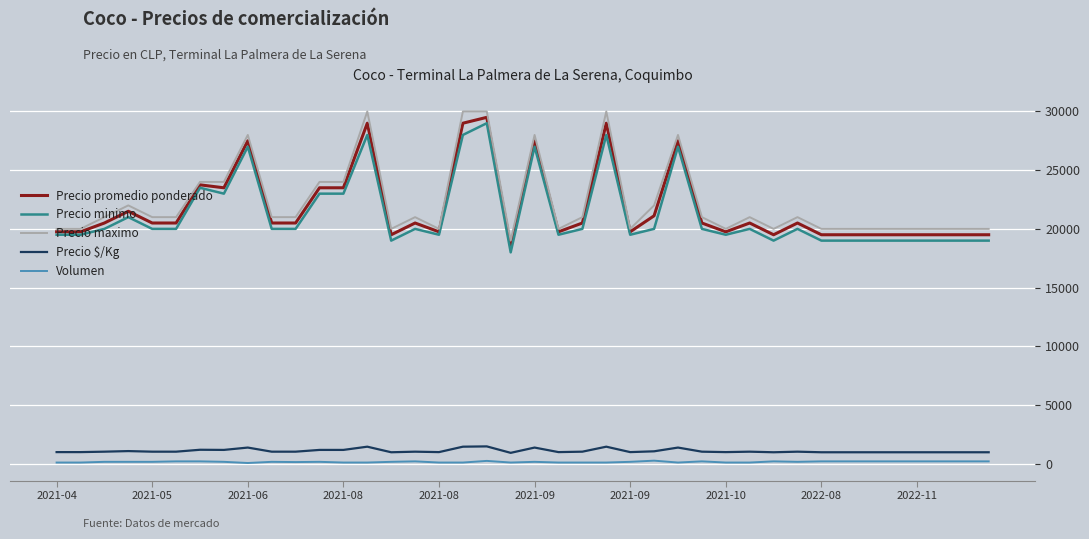

Rank the series by their maximum value, from lowest to highest.

Volumen, Precio $/Kg, Precio minimo, Precio promedio ponderado, Precio maximo